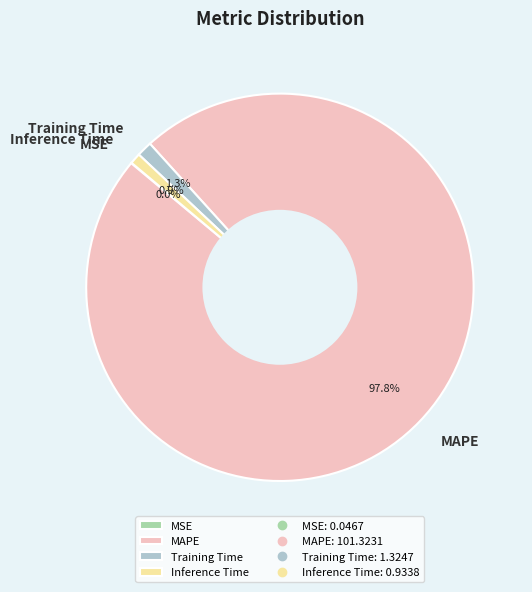

Is there a majority slice in this chart?

Yes